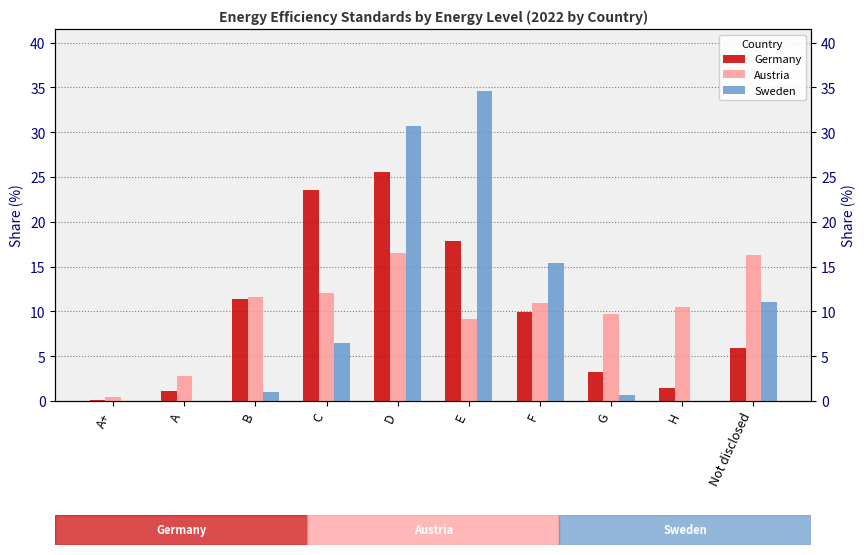

Reading left to right, extract all data points from this chart.

Germany: 0.1	1.1	11.4	23.5	25.6	17.9	9.9	3.2	1.5	5.9
Austria: 0.4	2.8	11.6	12.0	16.5	9.2	10.9	9.7	10.5	16.3
Sweden: 0.0	0.0	1.0	6.5	30.7	34.6	15.4	0.7	0.0	11.1